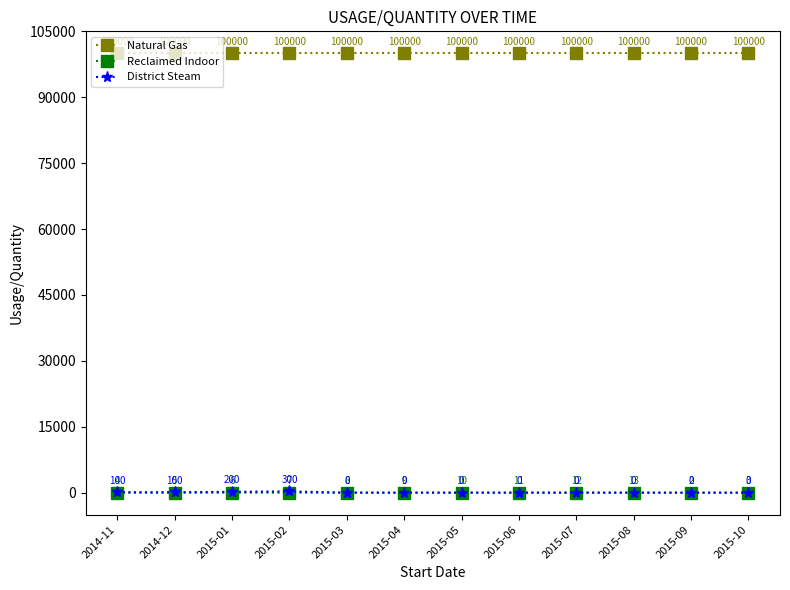

Does the chart have visible grid lines?

No